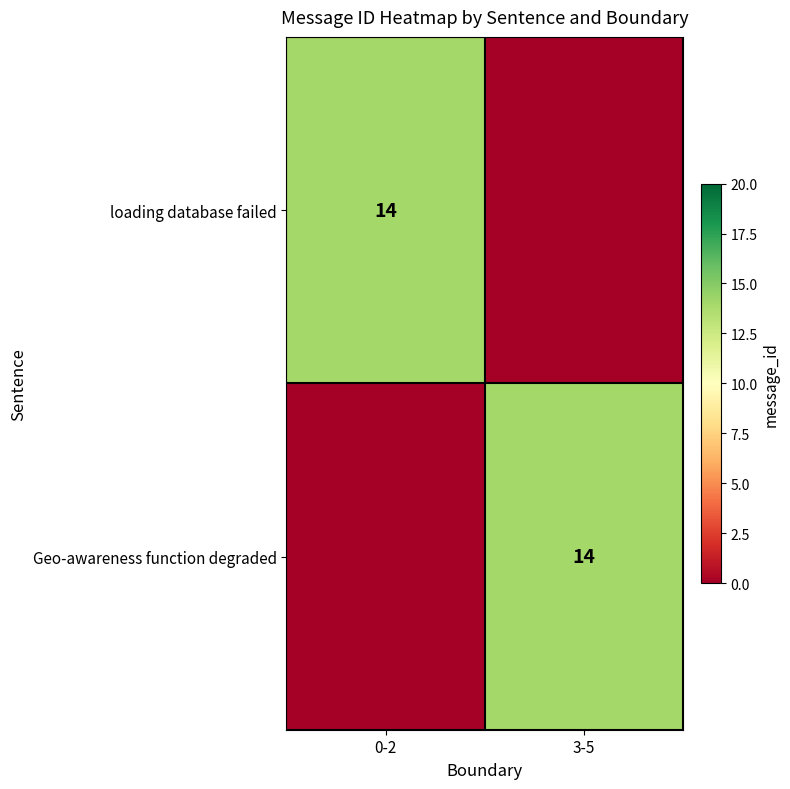

The loading database failed series shows 6 at 0-2. True or false?

False